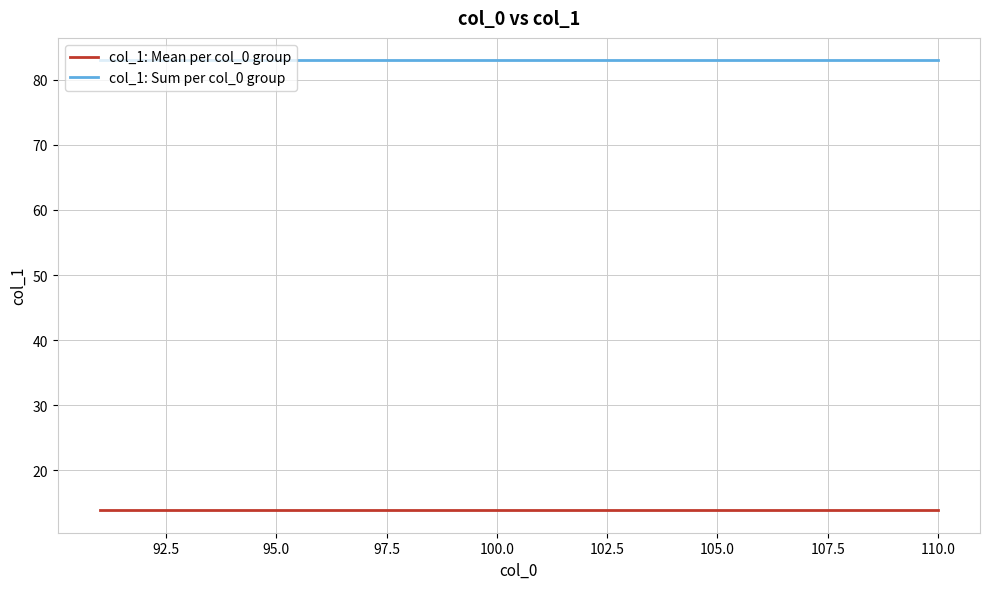

Which series has the largest total across all categories?

col_1: Sum per col_0 group